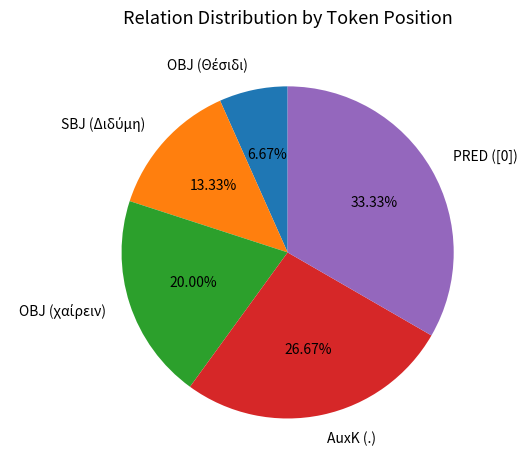

How many segments does this pie chart have?

5